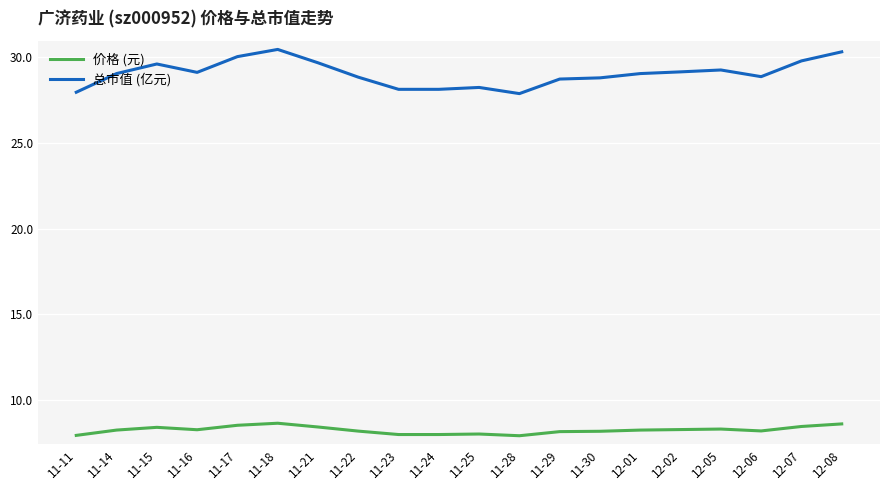

What is the minimum value shown in the chart?

7.9